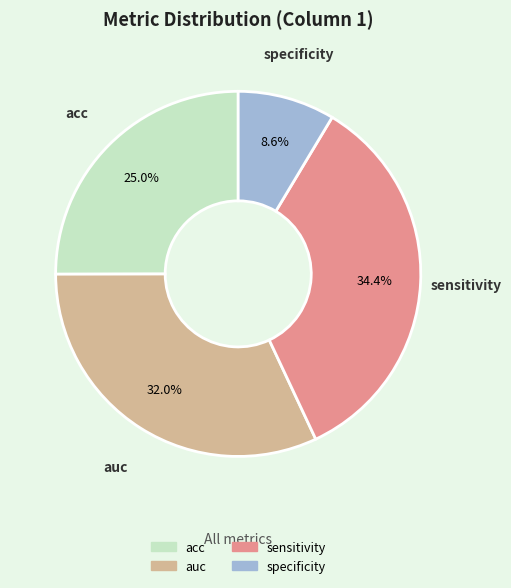

Is it true that specificity is 1% of the pie?

False